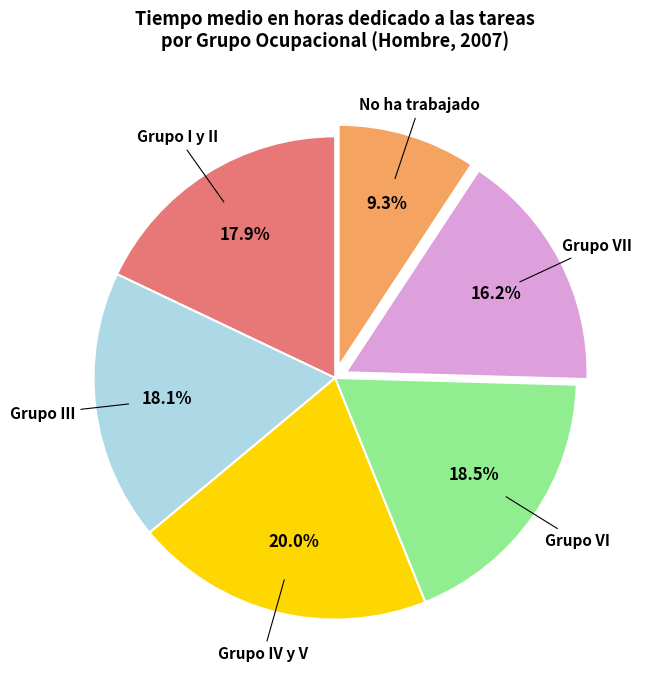

Count the number of slices in the pie.

6